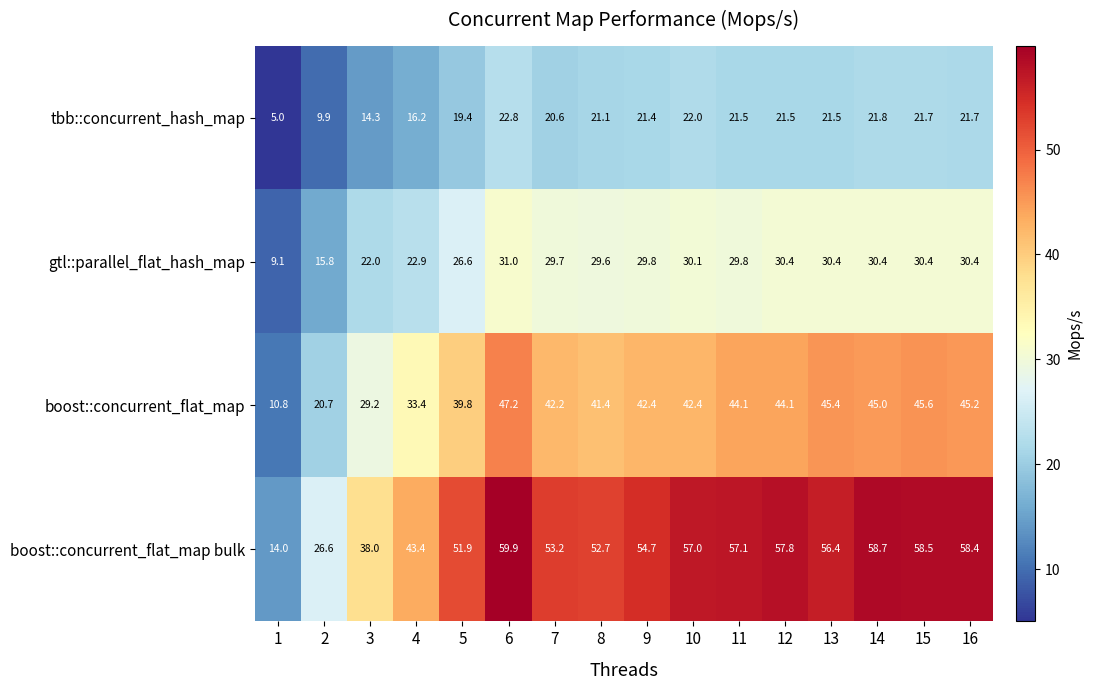

What is the sum of all gtl::parallel_flat_hash_map values?

428.4